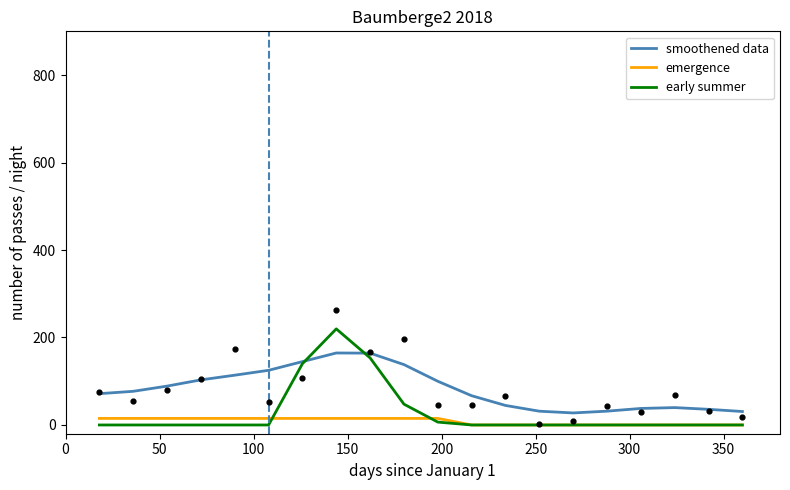

True or false: emergence and smoothened data cross at least once.

False